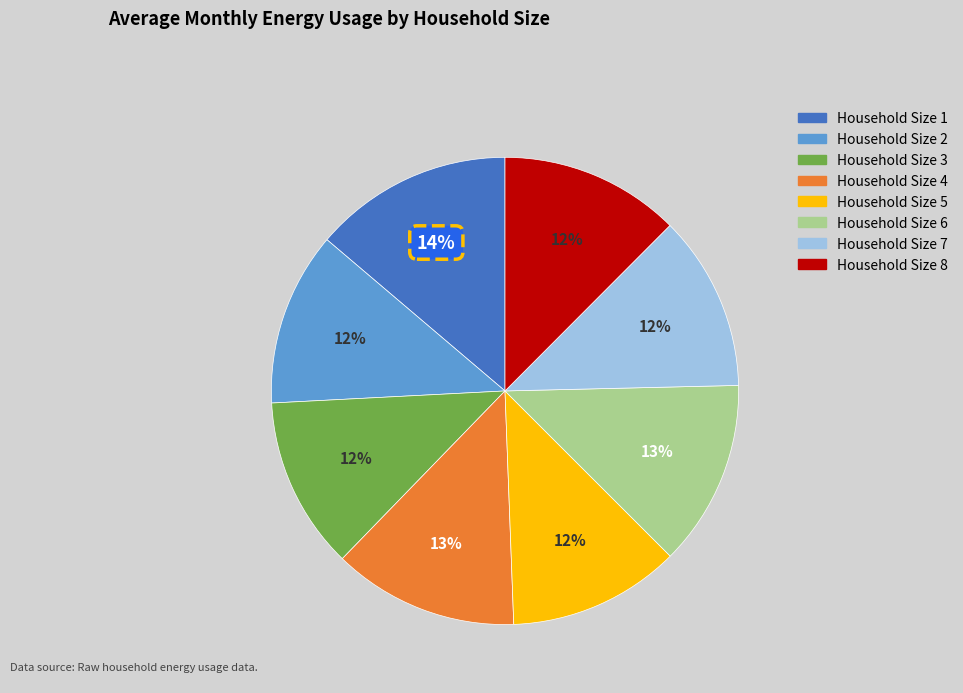

How many slices are in this pie chart?

8